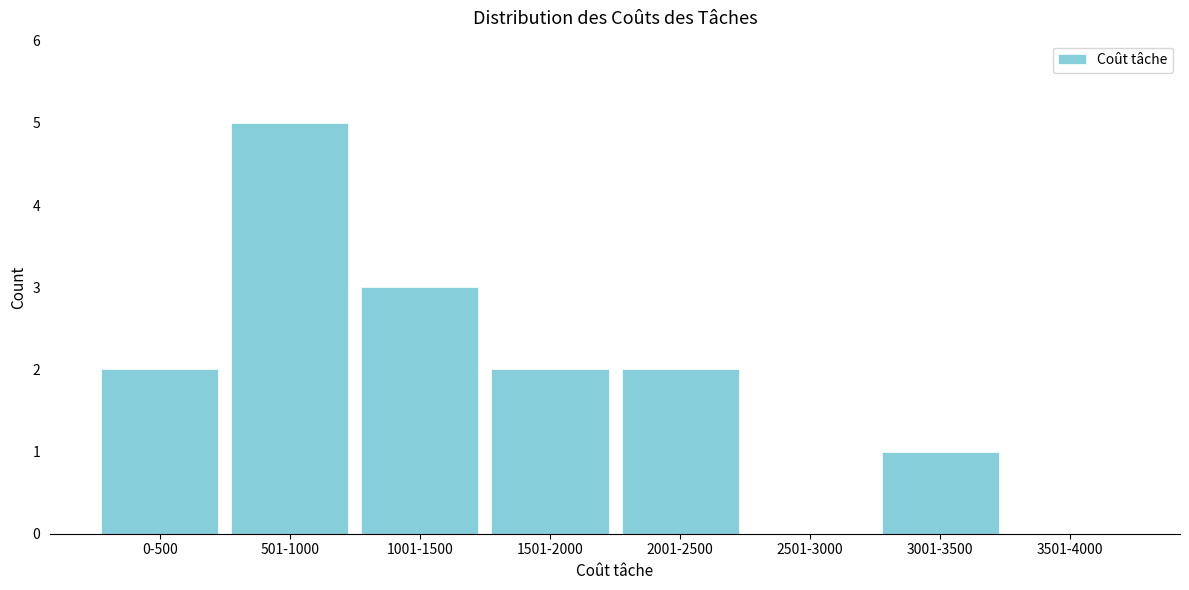

Reading left to right, extract all data points from this chart.

0-500=2	501-1000=5	1001-1500=3	1501-2000=2	2001-2500=2	2501-3000=0	3001-3500=1	3501-4000=0